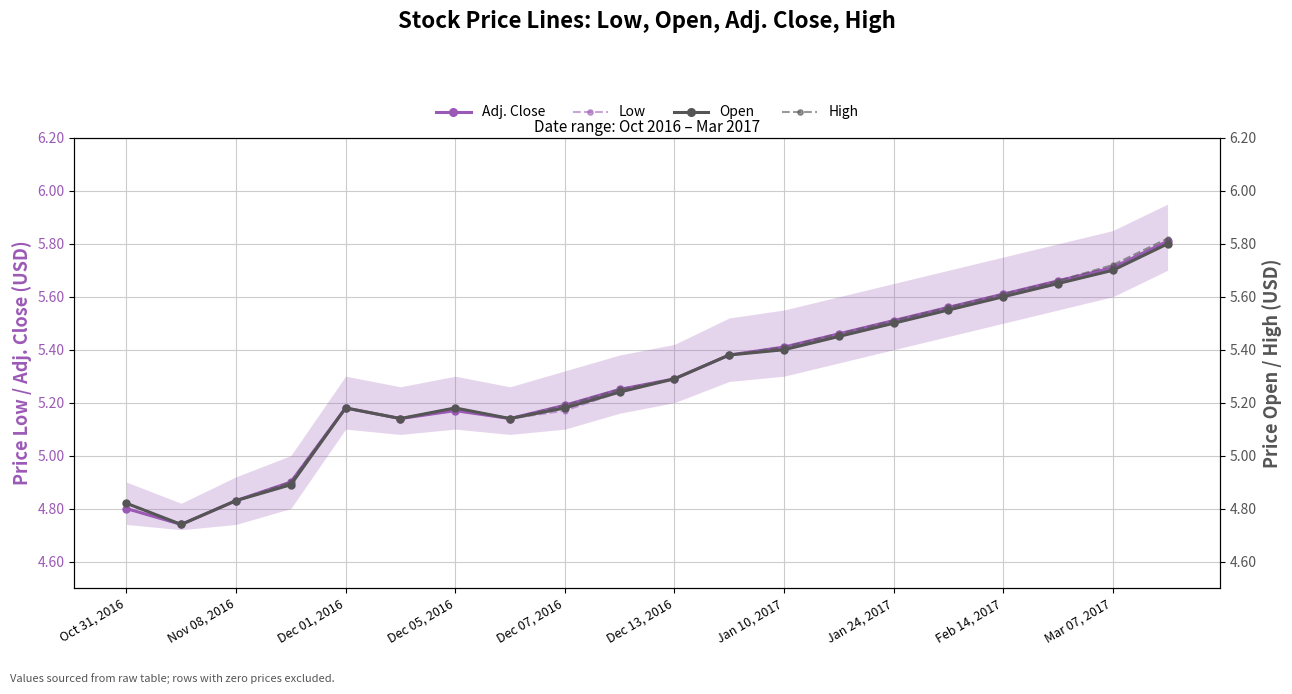

What is the average value of the Open series?

5.3